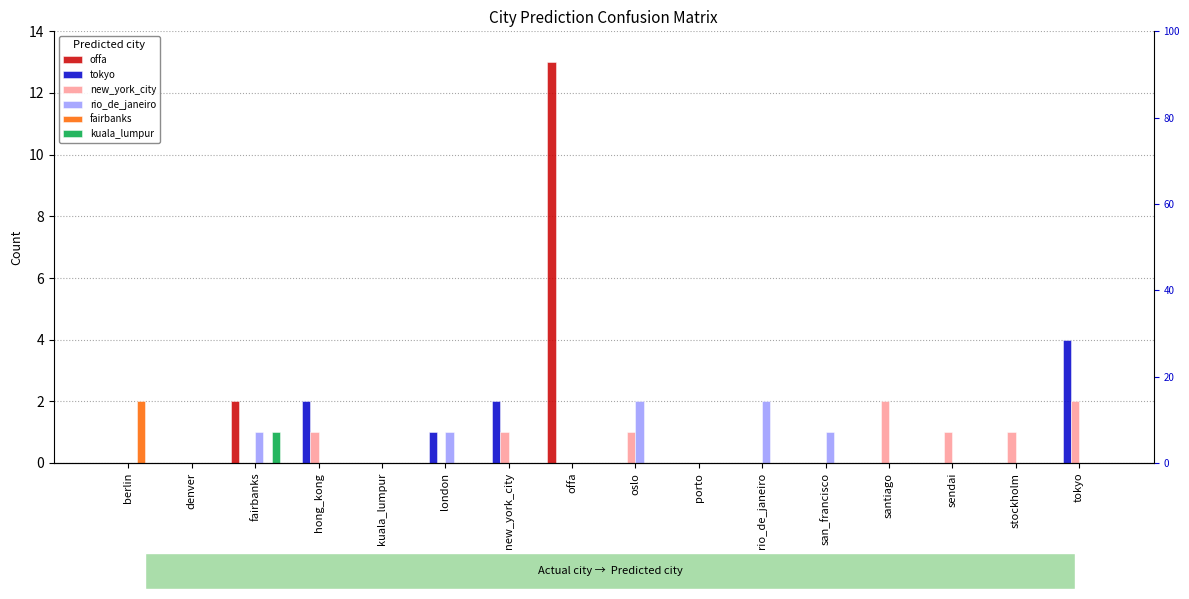

The rio_de_janeiro series shows 0 at tokyo. True or false?

True